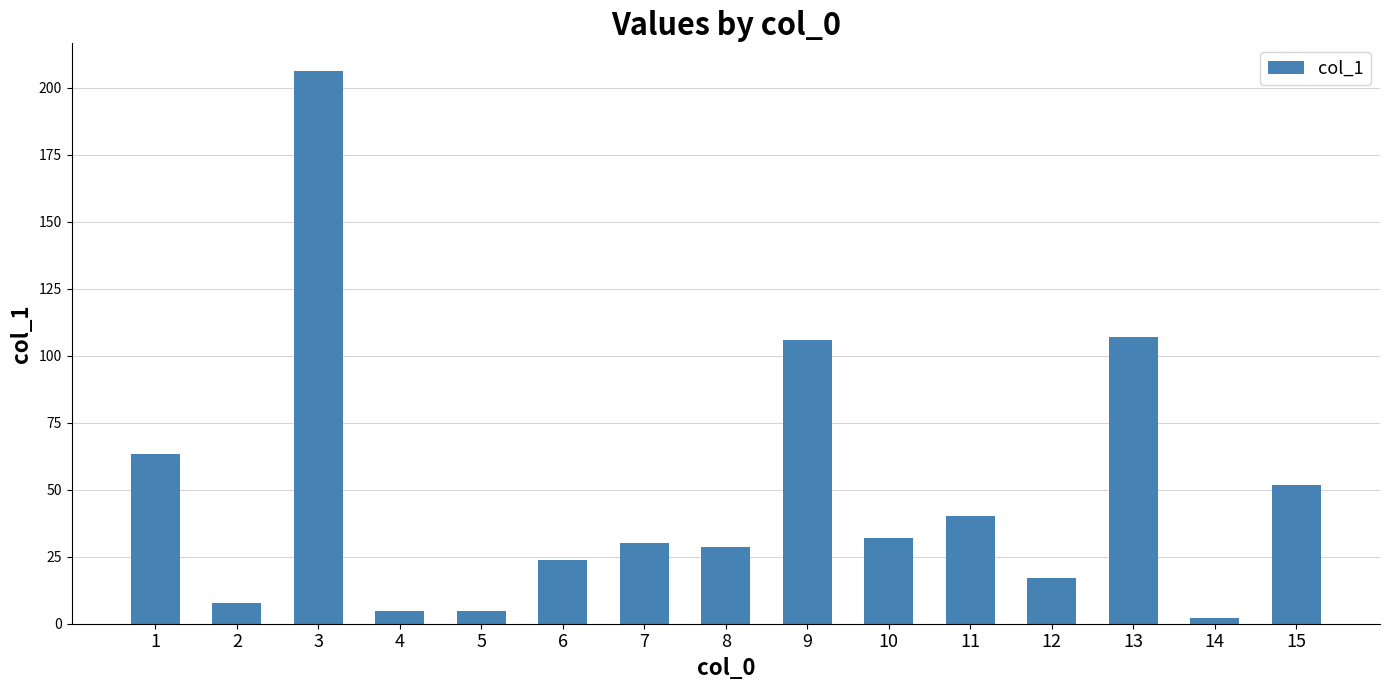

Reading right to left, list all the values displayed in this chart.

51.9	2.0	106.9	16.9	40.1	32.0	106.0	28.7	30.3	23.6	4.6	4.6	206.3	7.8	63.2